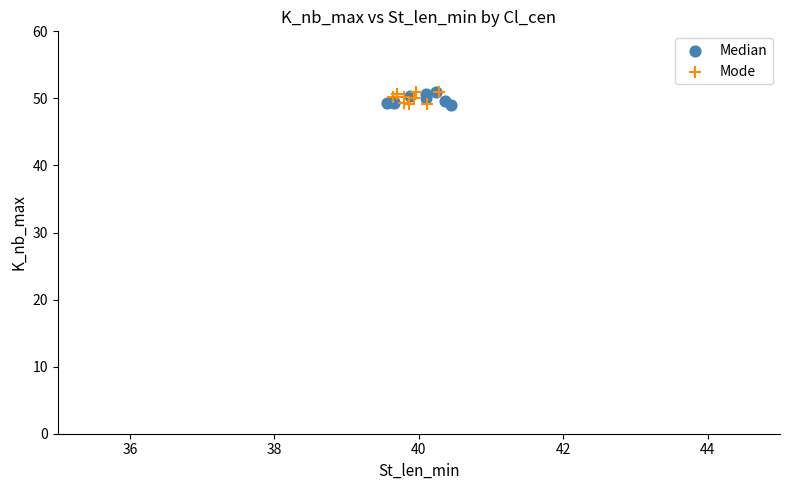

What are all the series names shown in the legend?

Median, Mode